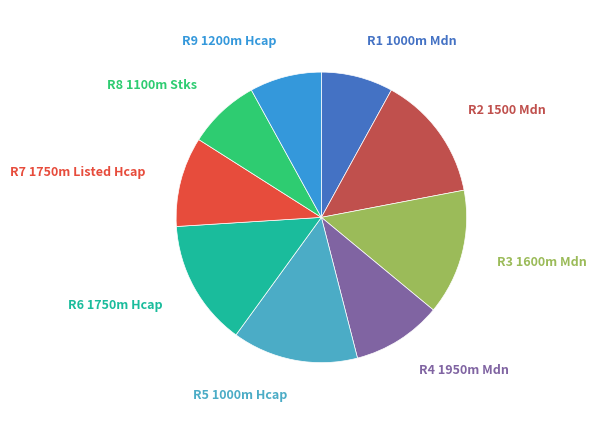

How many slices are in this pie chart?

9